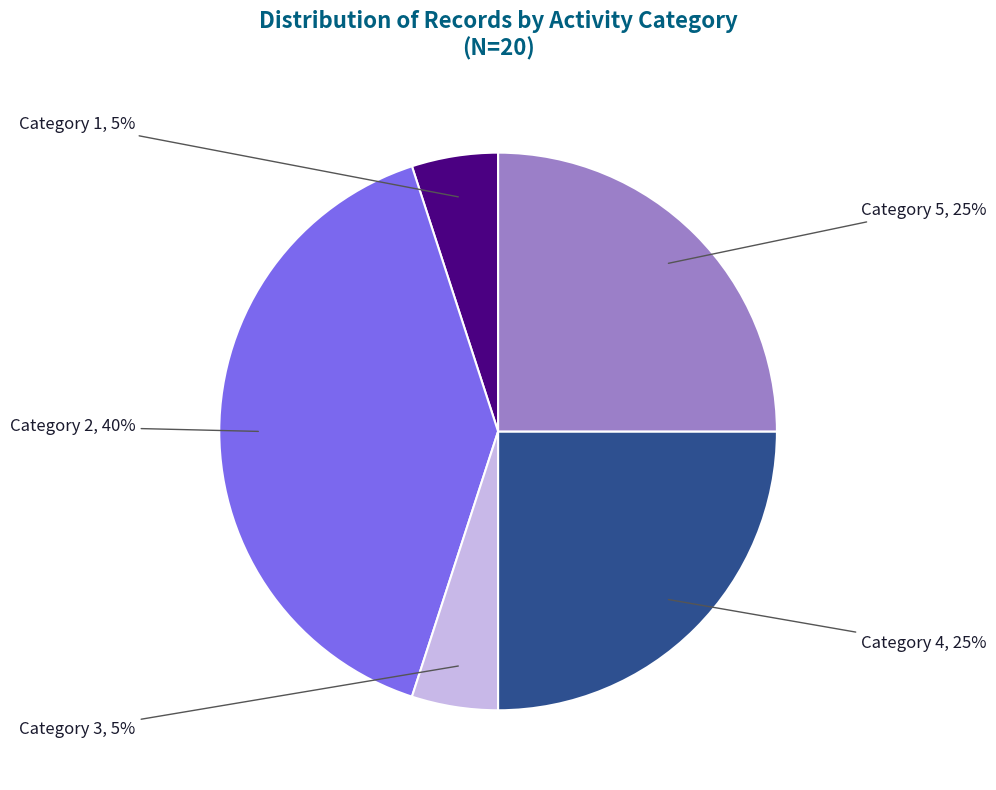

To the nearest percent, what is the average slice percentage?

20%